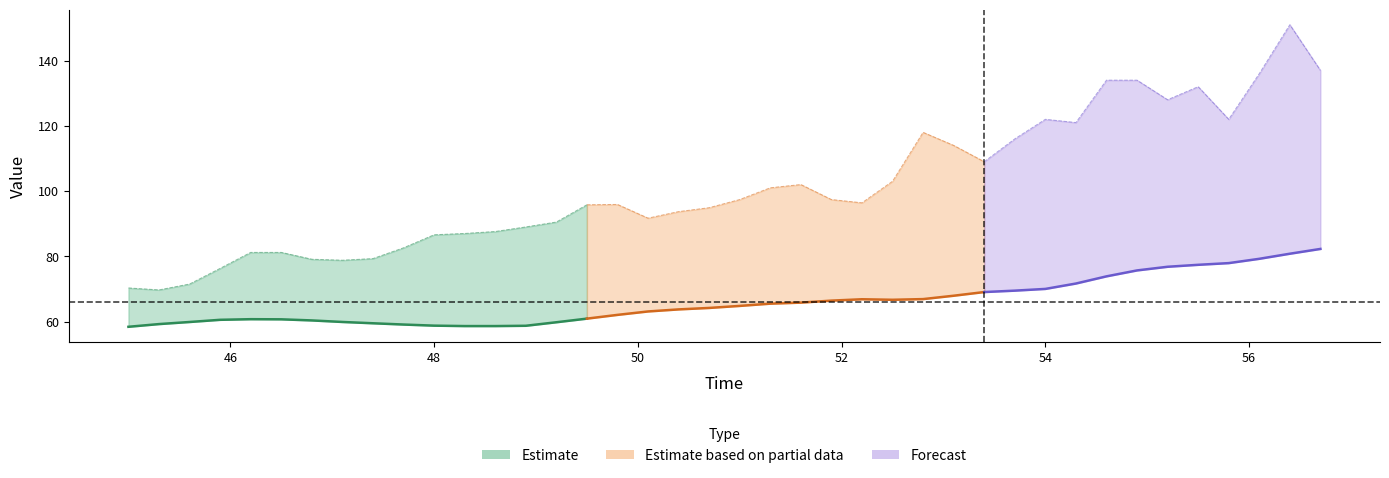

At how many categories does at least one series exceed 65?

40